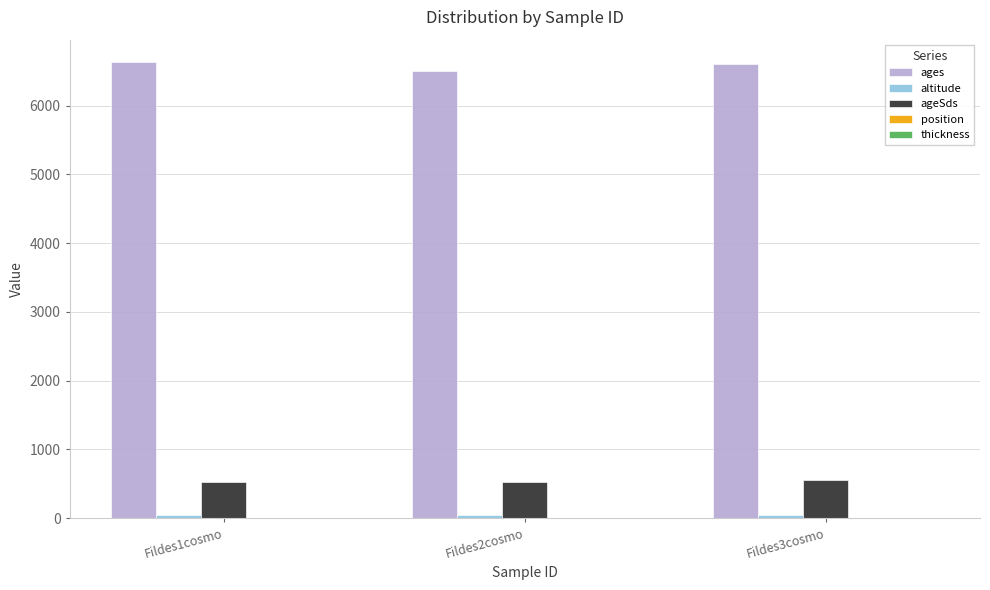

Which series has the largest total across all categories?

ages